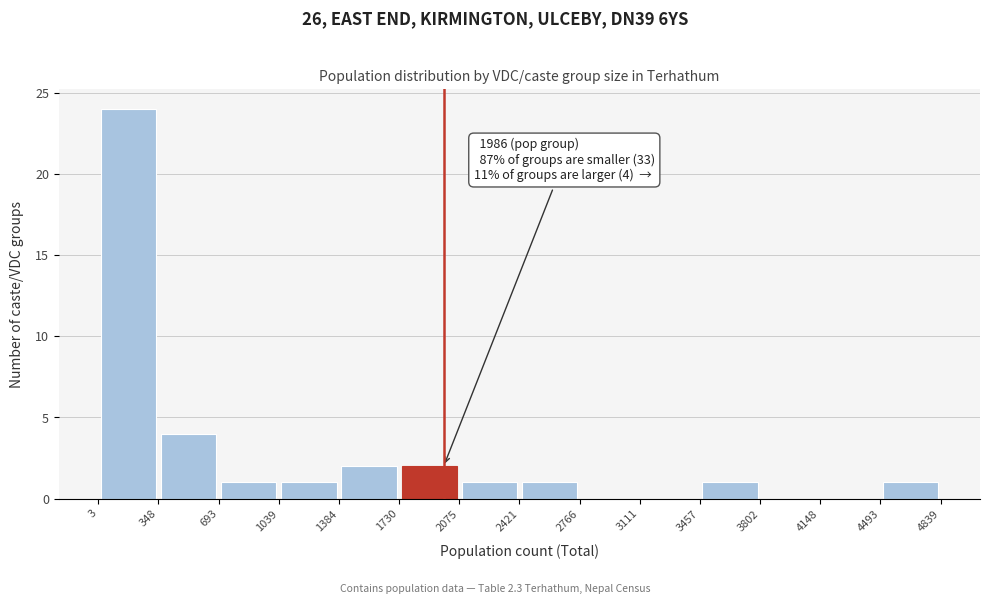

Over which range of the x-axis is the bar tallest?

3 to 348